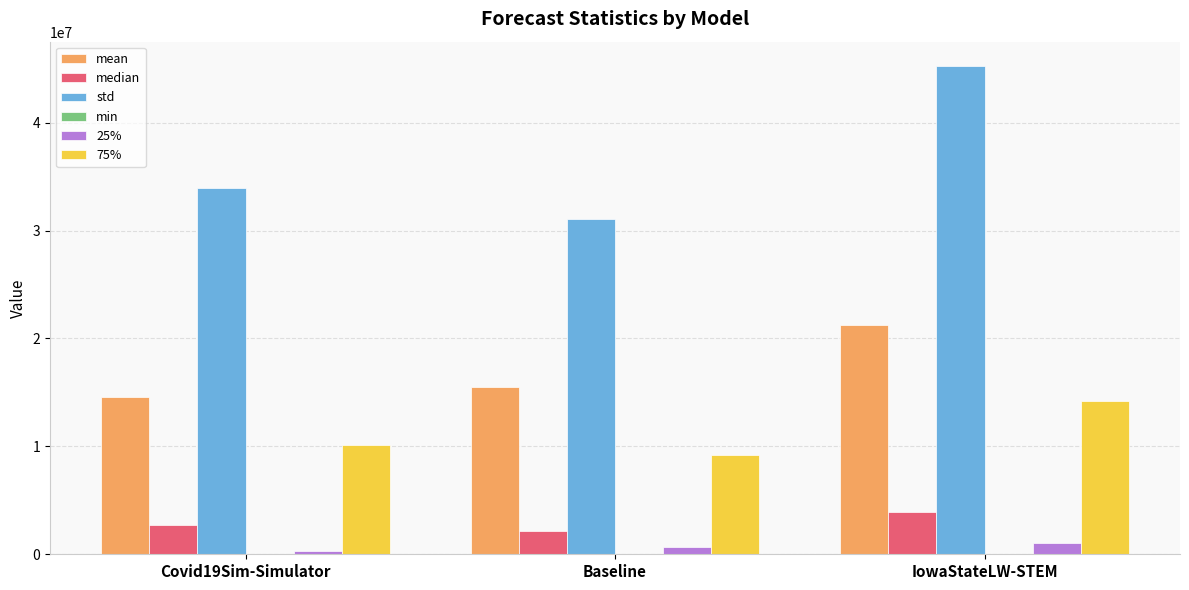

What is the sum of all 25% values?

2116154.0